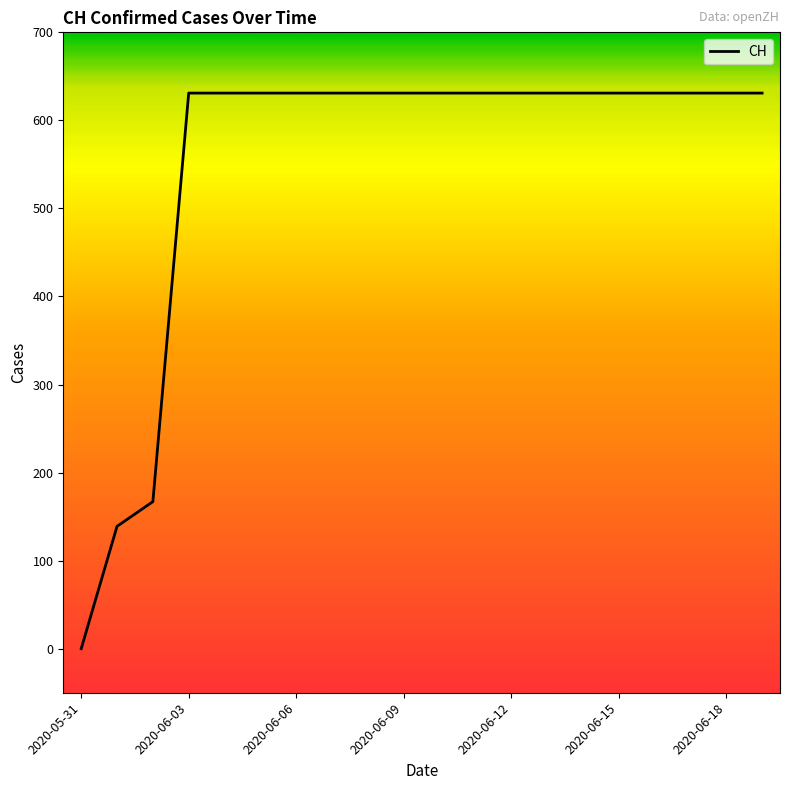

How many lines are shown in the chart?

1